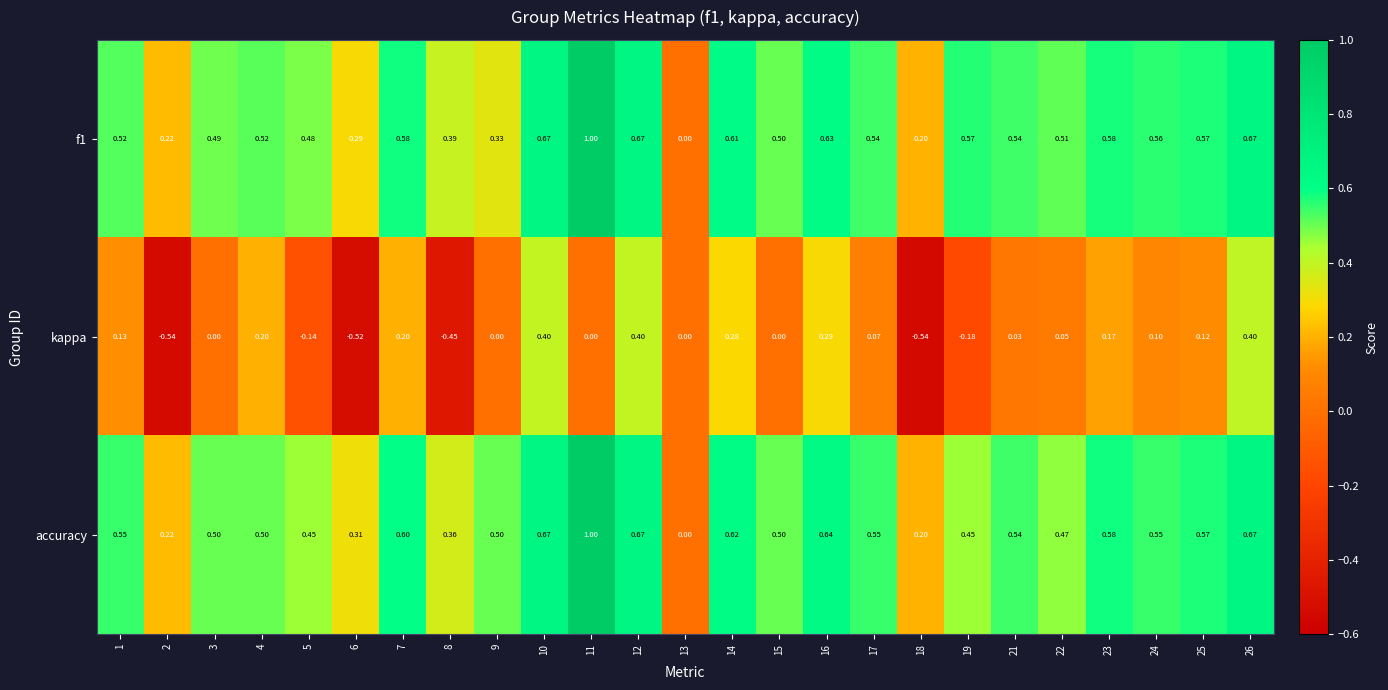

How many values in the kappa series are below 0?

6